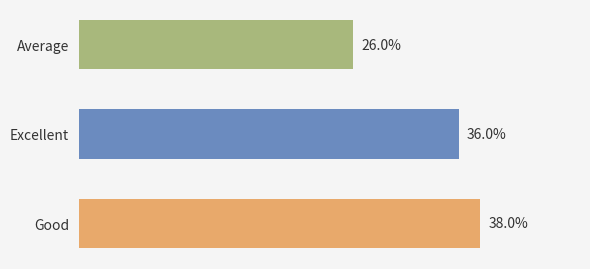

Where is the data nearest to the value 32?

Excellent